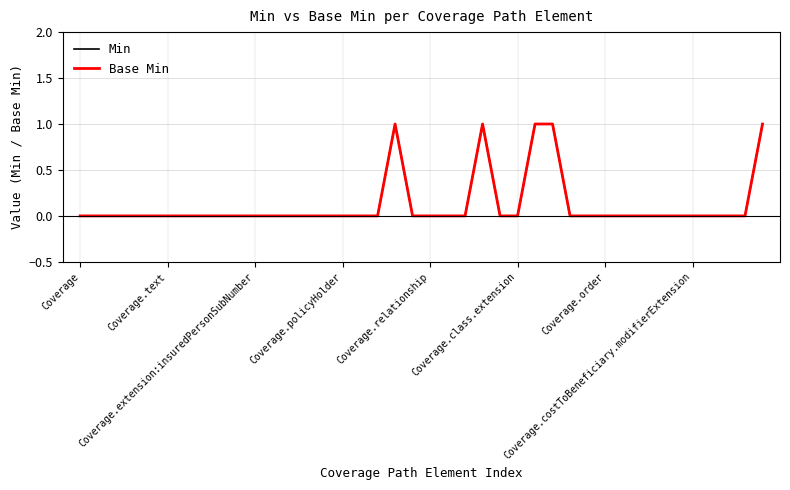

True or false: Base Min and Min cross at least once.

False